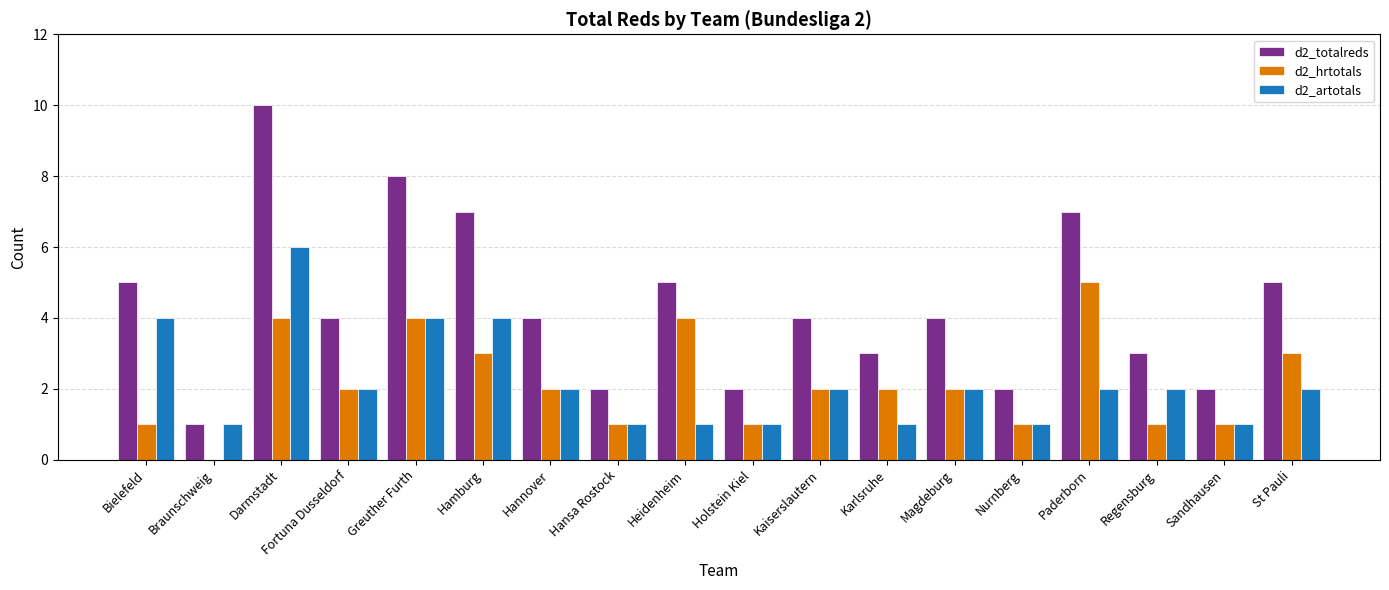

How many series are shown in this chart?

3